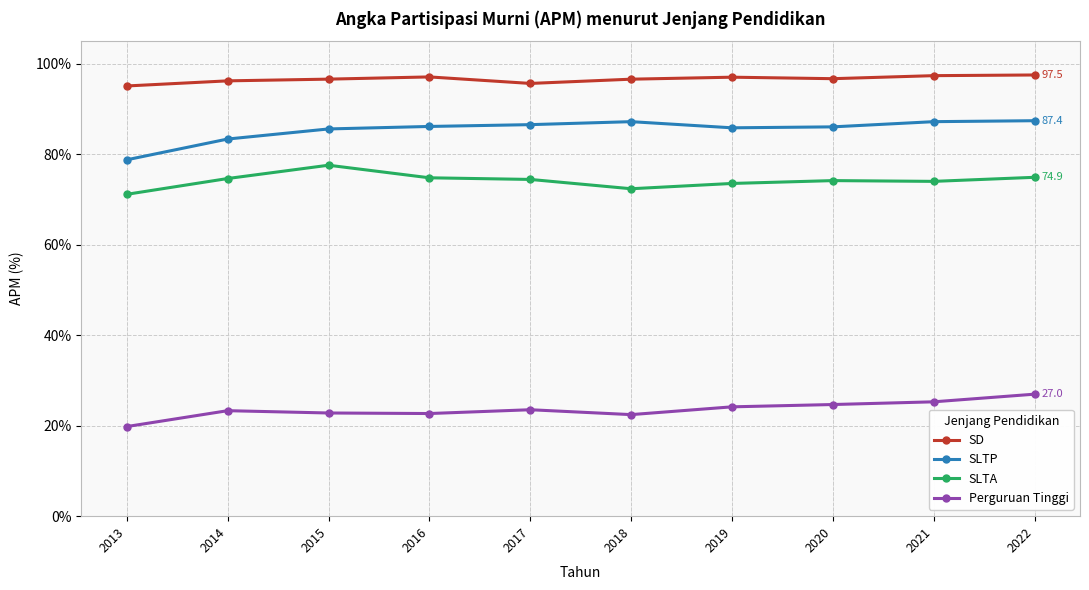

At how many categories does at least one series exceed 81?

10